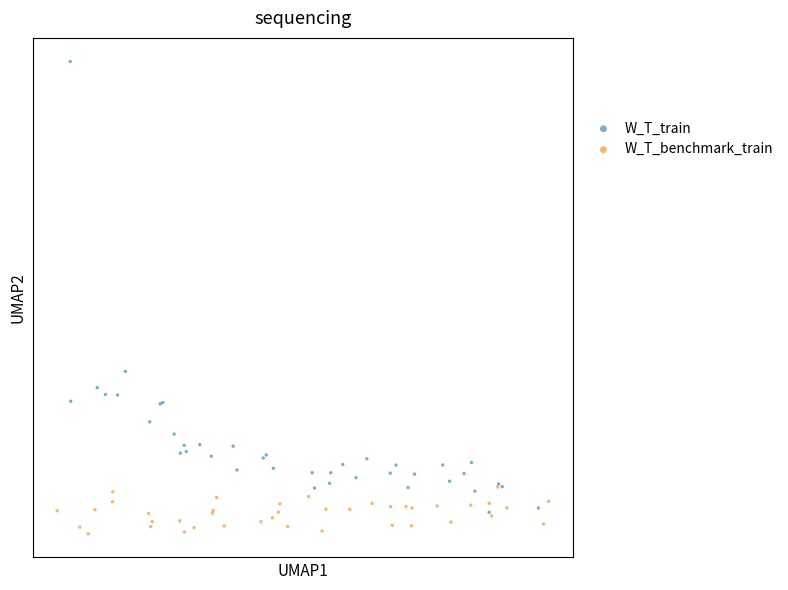

Which series has the widest spread of Y values?

W_T_train